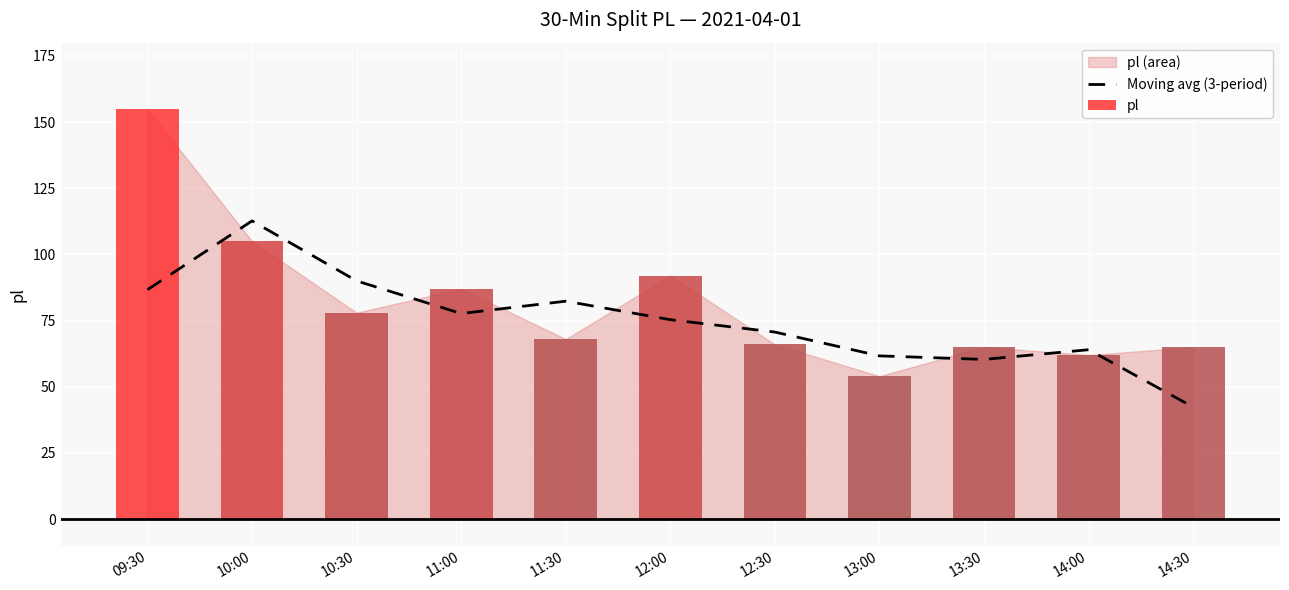

How many groups of bars are there?

11